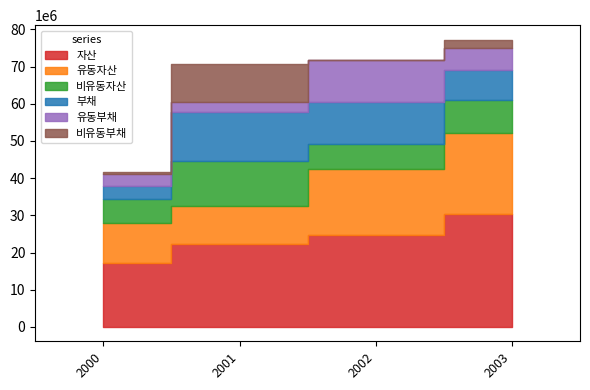

Where is the first local maximum for 유동부채?

2002